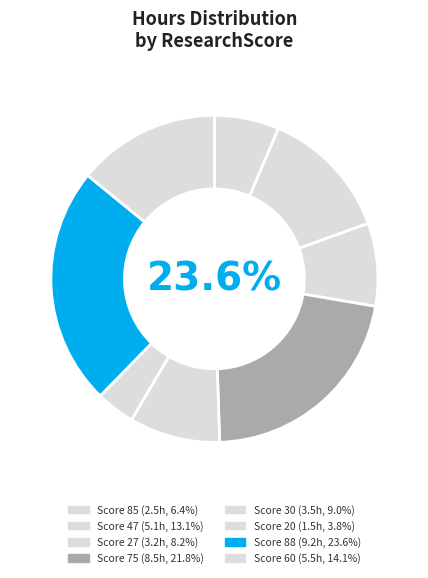

Count the number of slices in the pie.

8